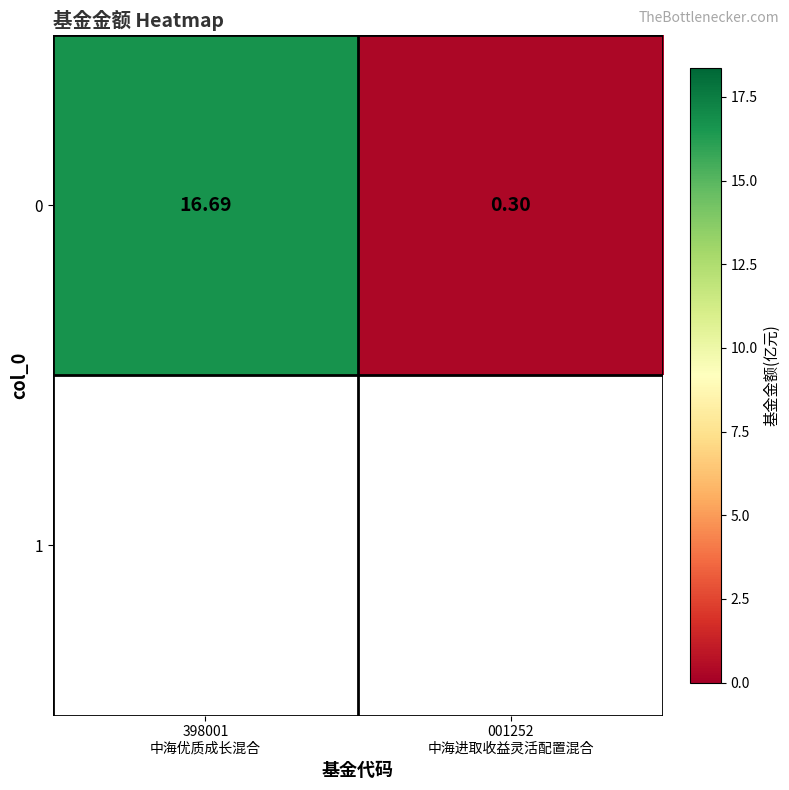

What is the sum of the values at 398001
中海优质成长混合 and 001252
中海进取收益灵活配置混合?

17.0